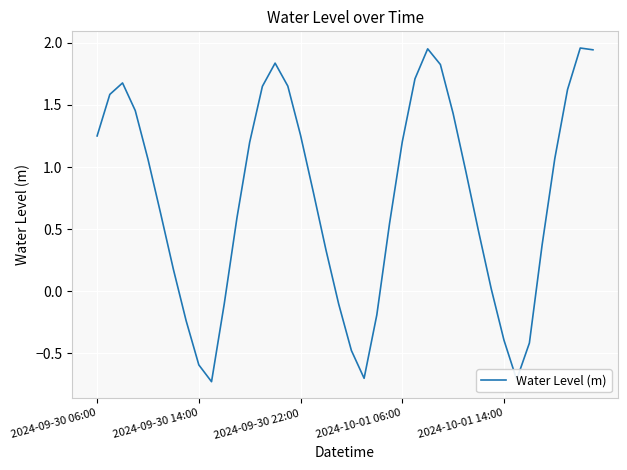

What is the smallest value displayed?

-0.7